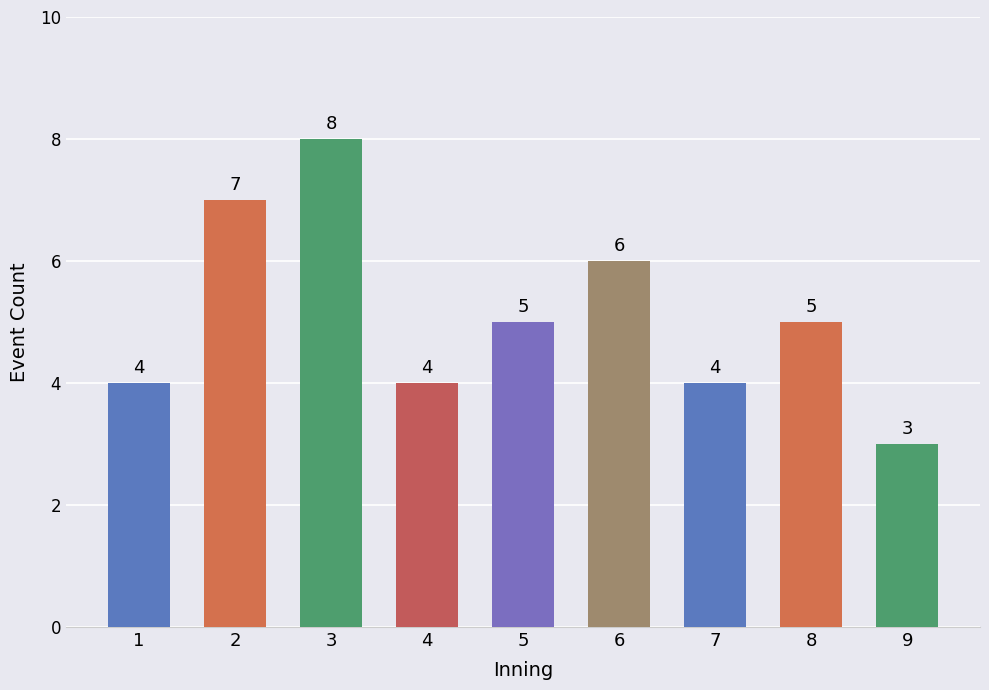

True or false: the data shows 7 at 2.

True